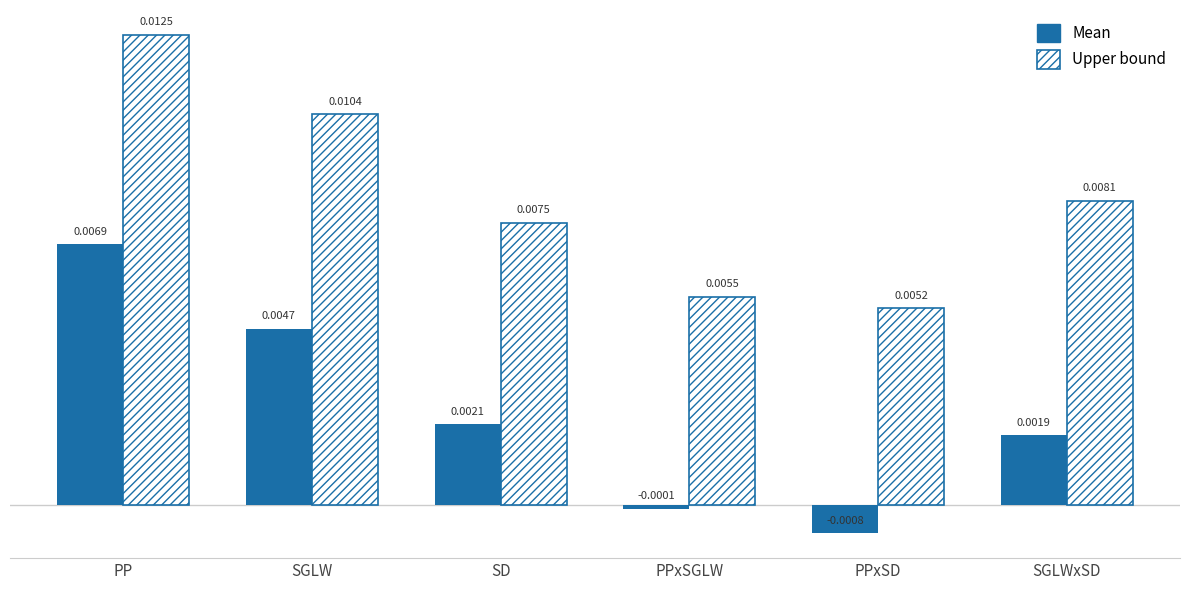

Are the bars horizontal?

No